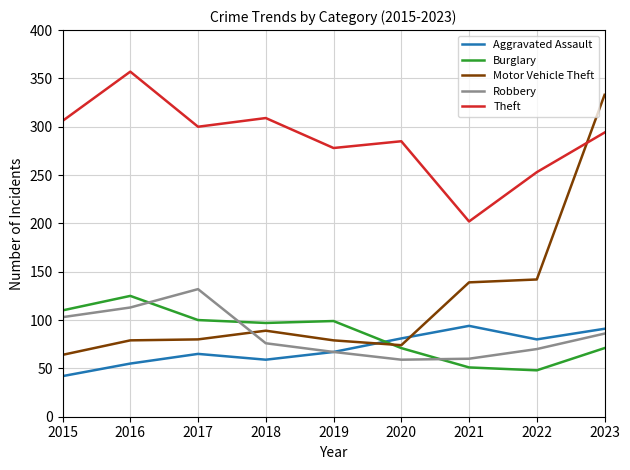

What is the total value across all series at 2021?

546